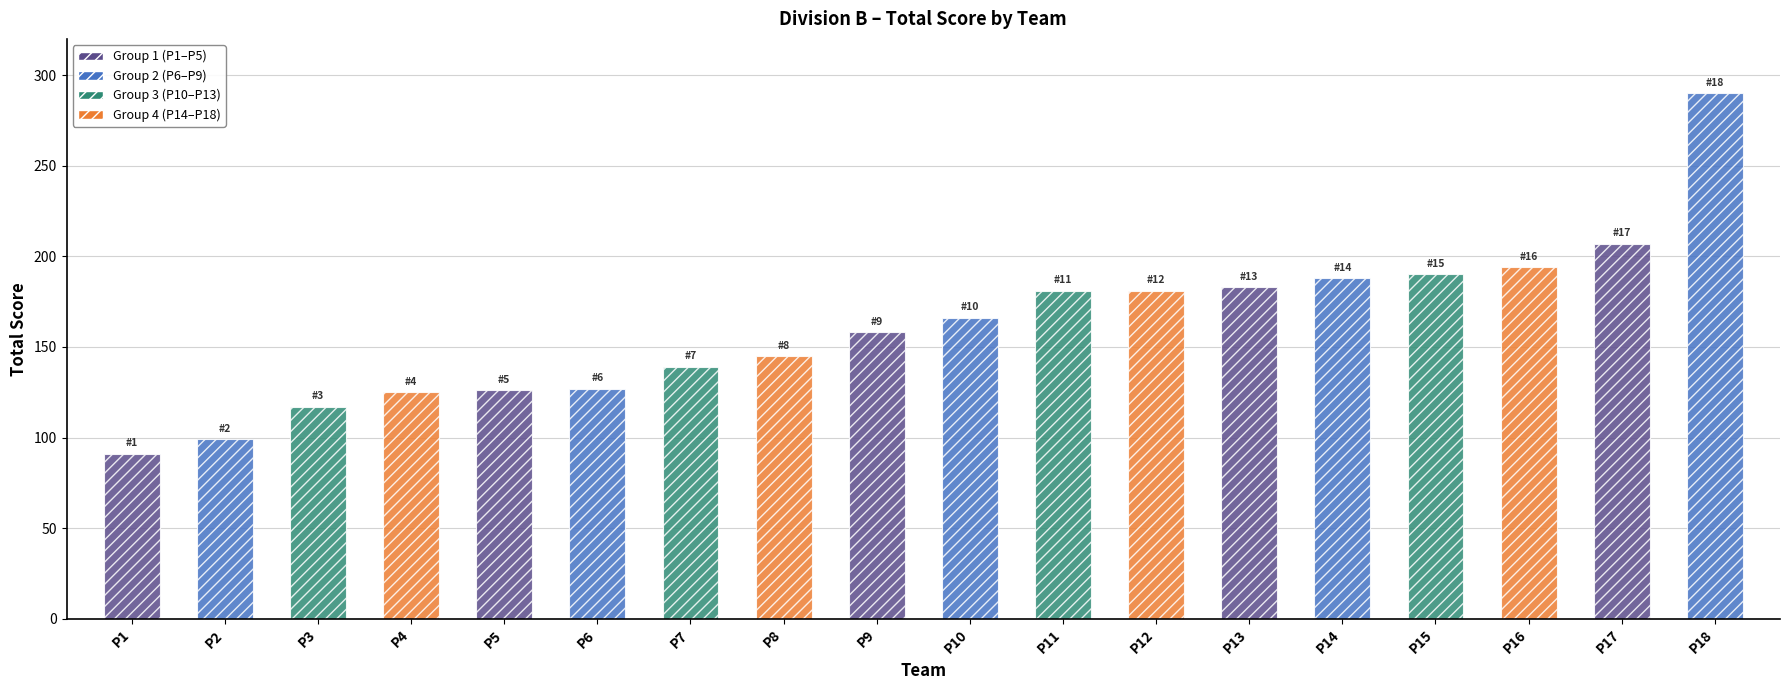

Reading left to right, extract all data points from this chart.

91	99	117	125	126	127	139	145	158	166	181	181	183	188	190	194	207	290